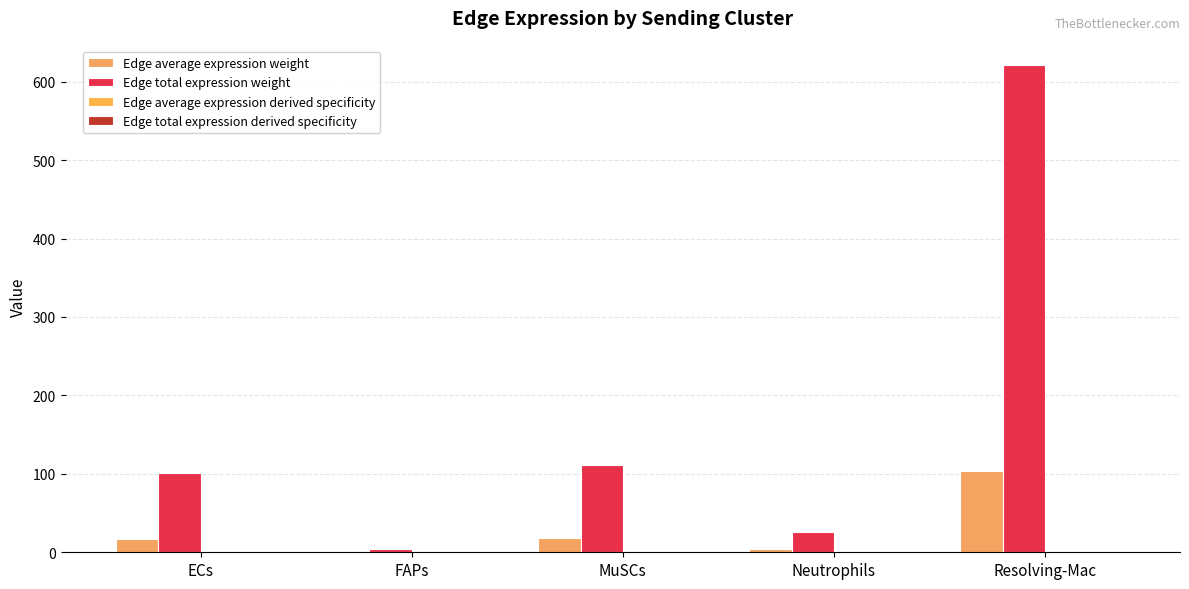

Rank the series at Neutrophils from lowest to highest value.

Edge average expression derived specificity, Edge total expression derived specificity, Edge average expression weight, Edge total expression weight